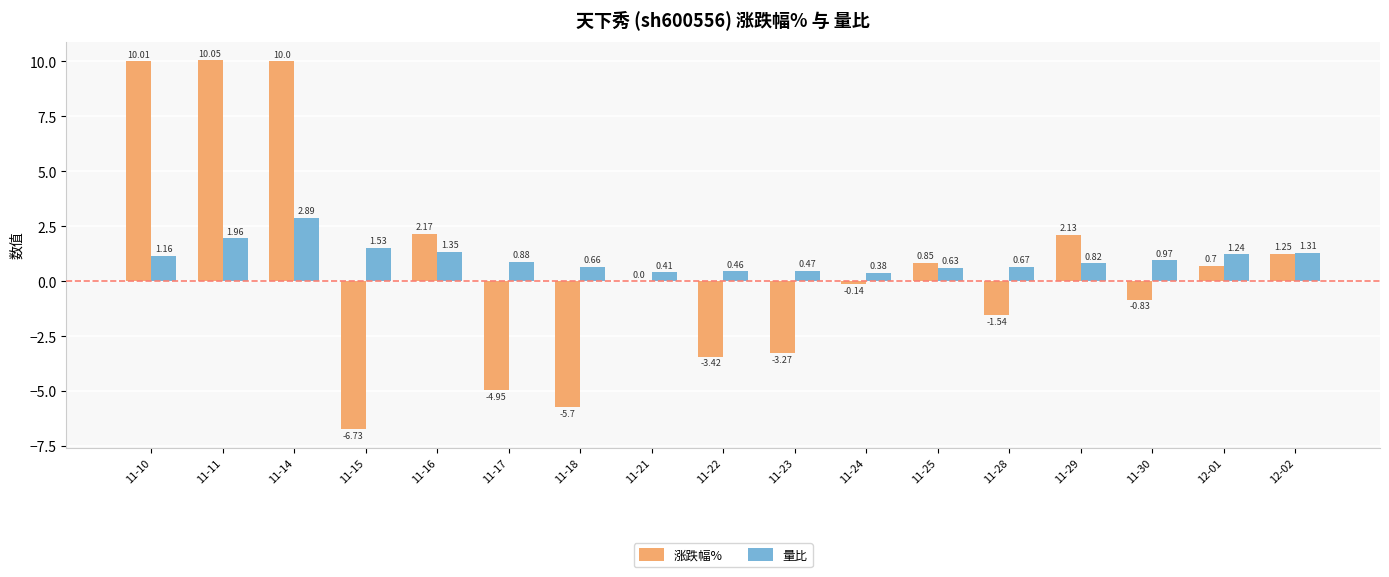

What is the sum of all 量比 values?

17.8